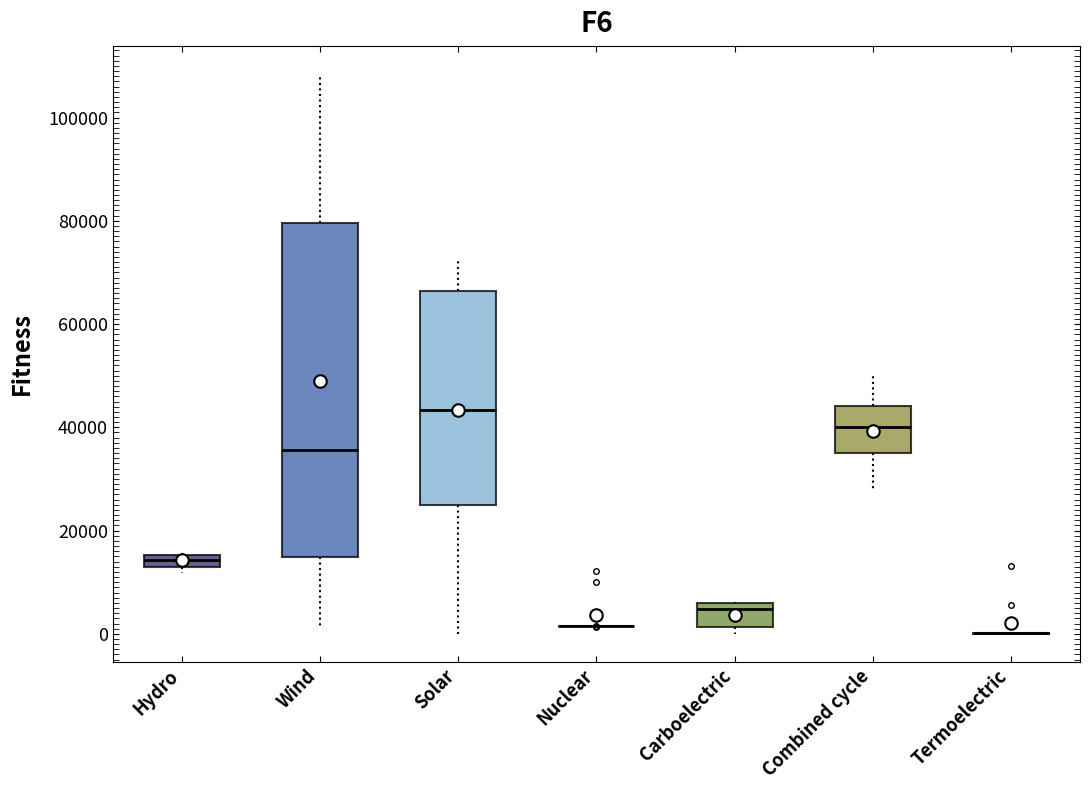

Where does the median line of the box for Carboelectric sit on the y-axis? The values are not printed on the chart, so give them approximately, as read against the axis.

4000